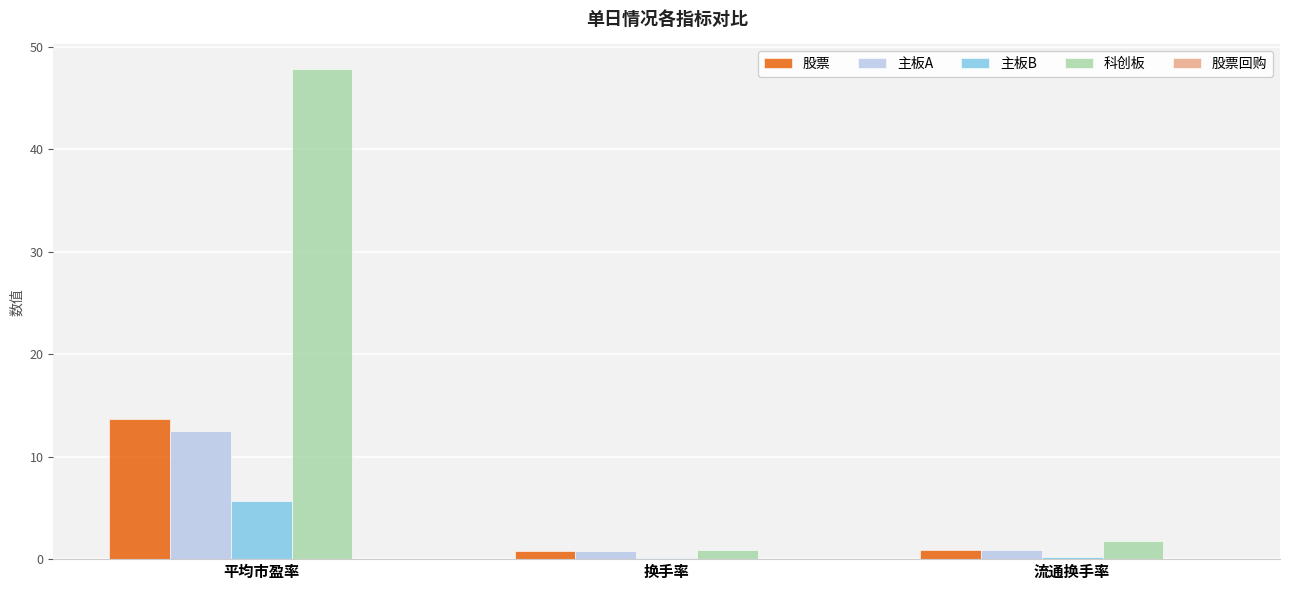

At which label does 股票 reach its peak?

平均市盈率